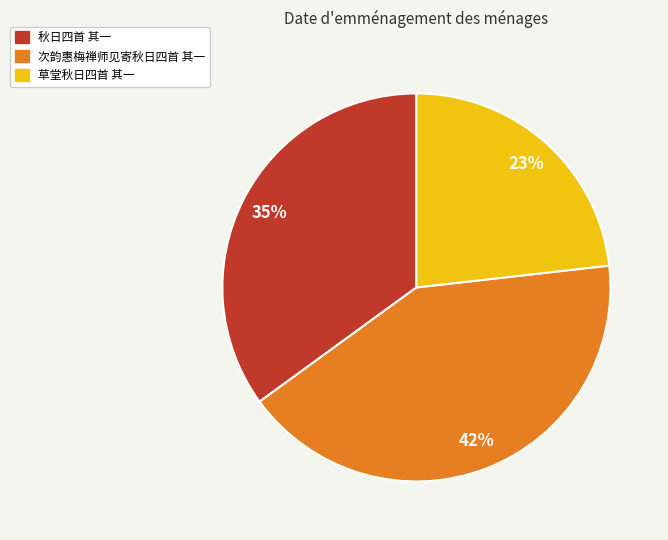

Which has a higher value, 秋日四首 其一 or 次韵惠梅禅师见寄秋日四首 其一?

次韵惠梅禅师见寄秋日四首 其一